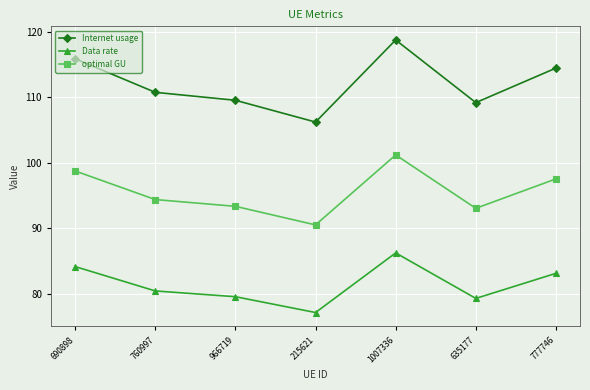

How many lines are shown in the chart?

3